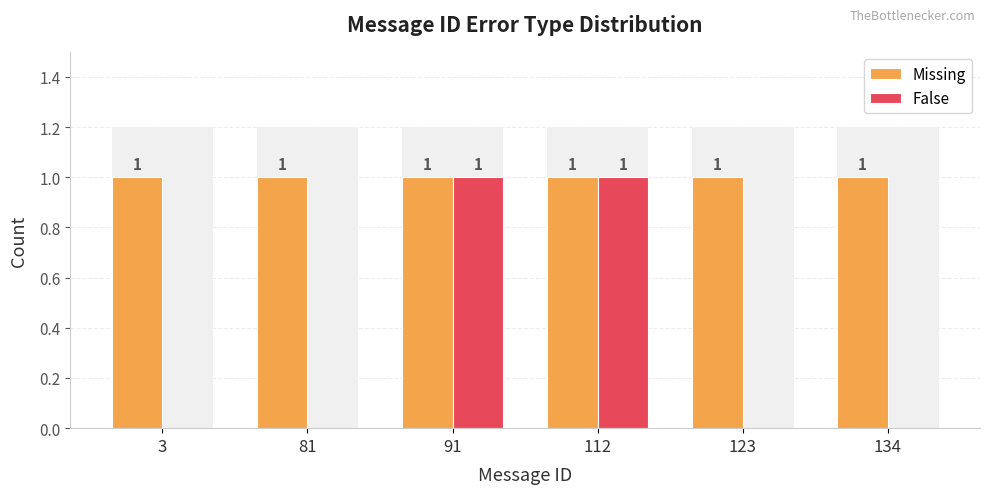

Which series has the largest total across all categories?

Missing